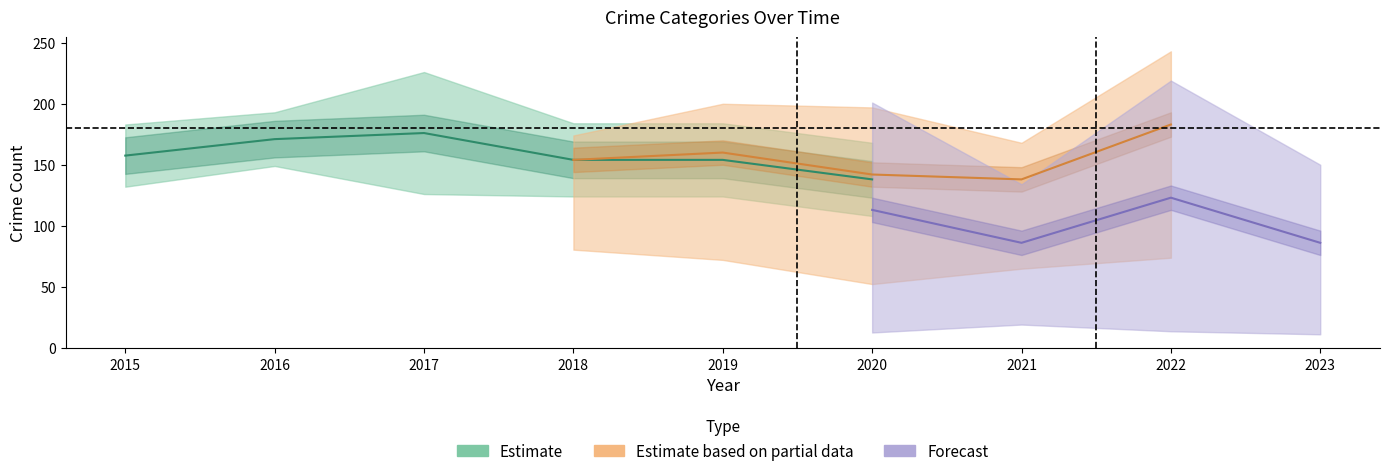

Does the chart have visible grid lines?

No